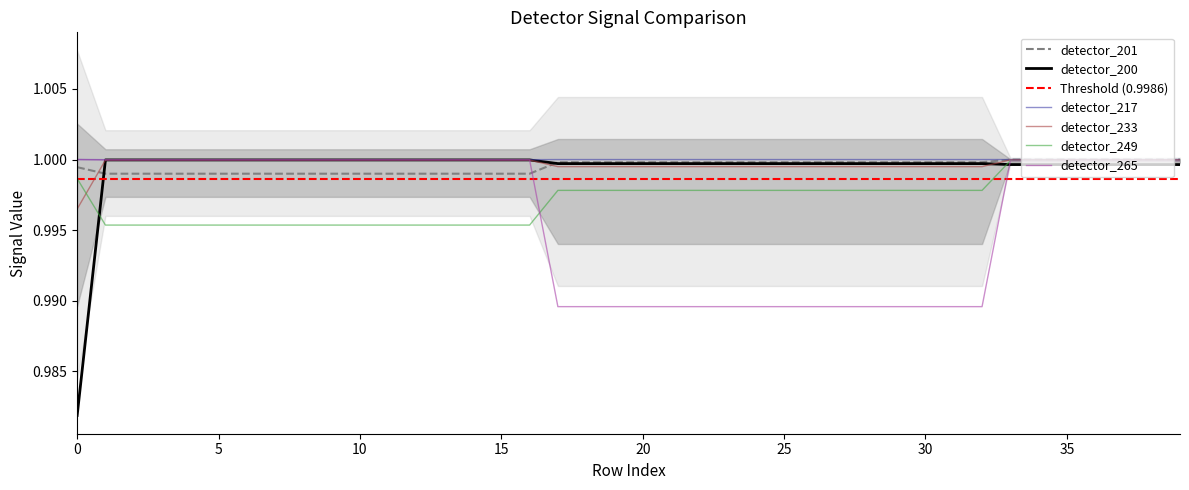

What is the sum of the detector_217 values at 33 and 14?

2.0